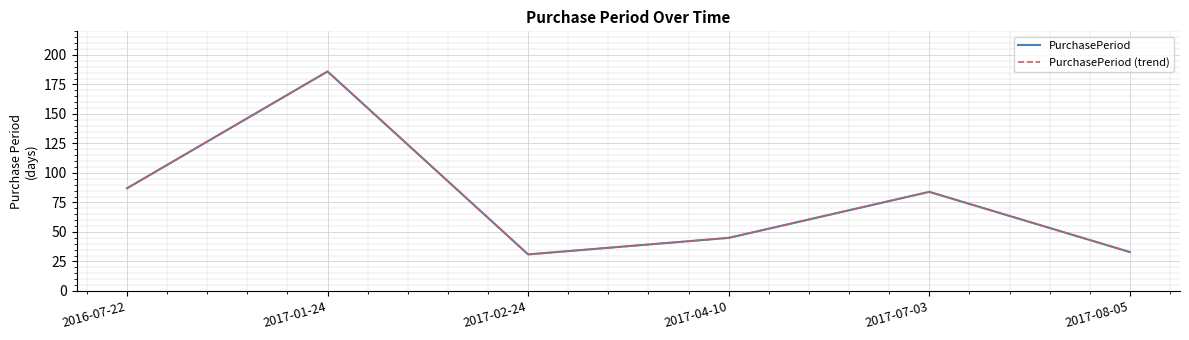

Where is PurchasePeriod (trend) nearest to the value 108?

2016-07-22